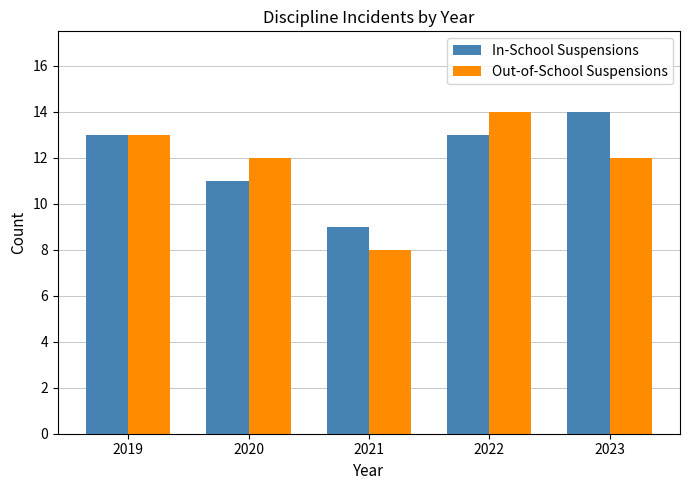

What is the sum of the In-School Suspensions values at 2022 and 2020?

24